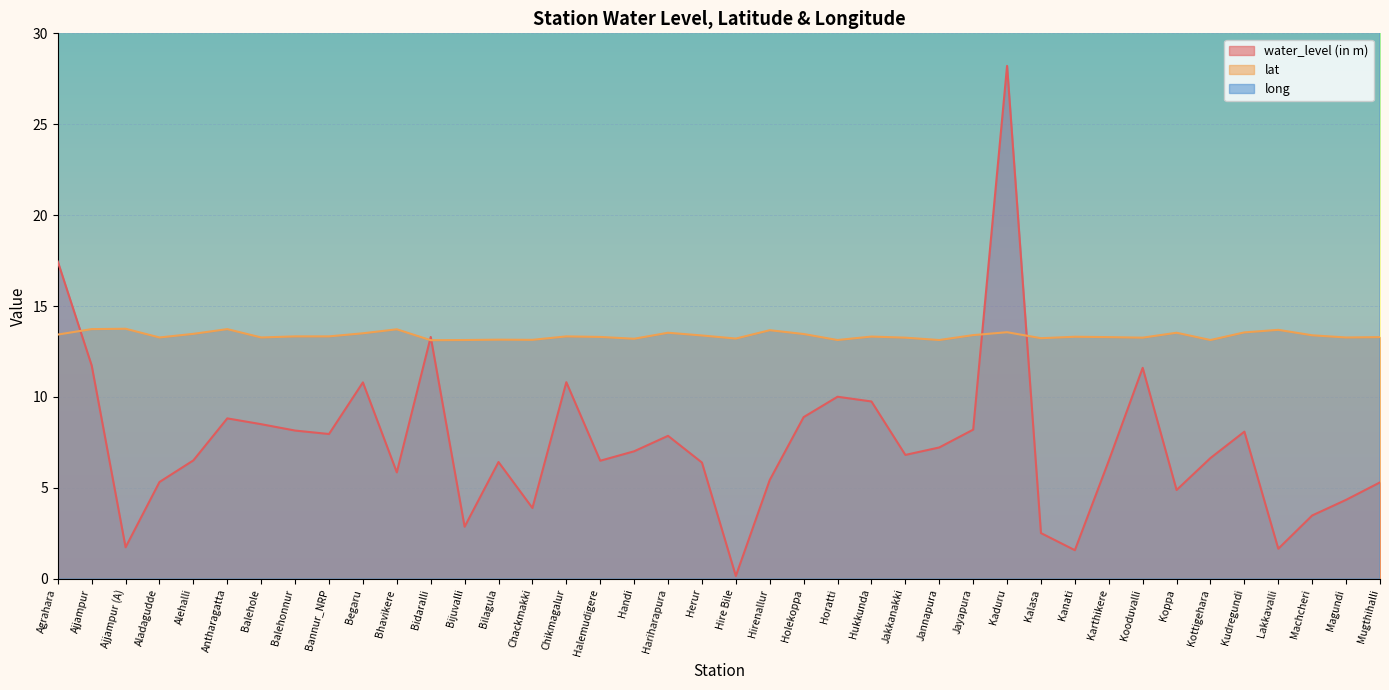

What is the total value across all series at Bhavikere?

95.3